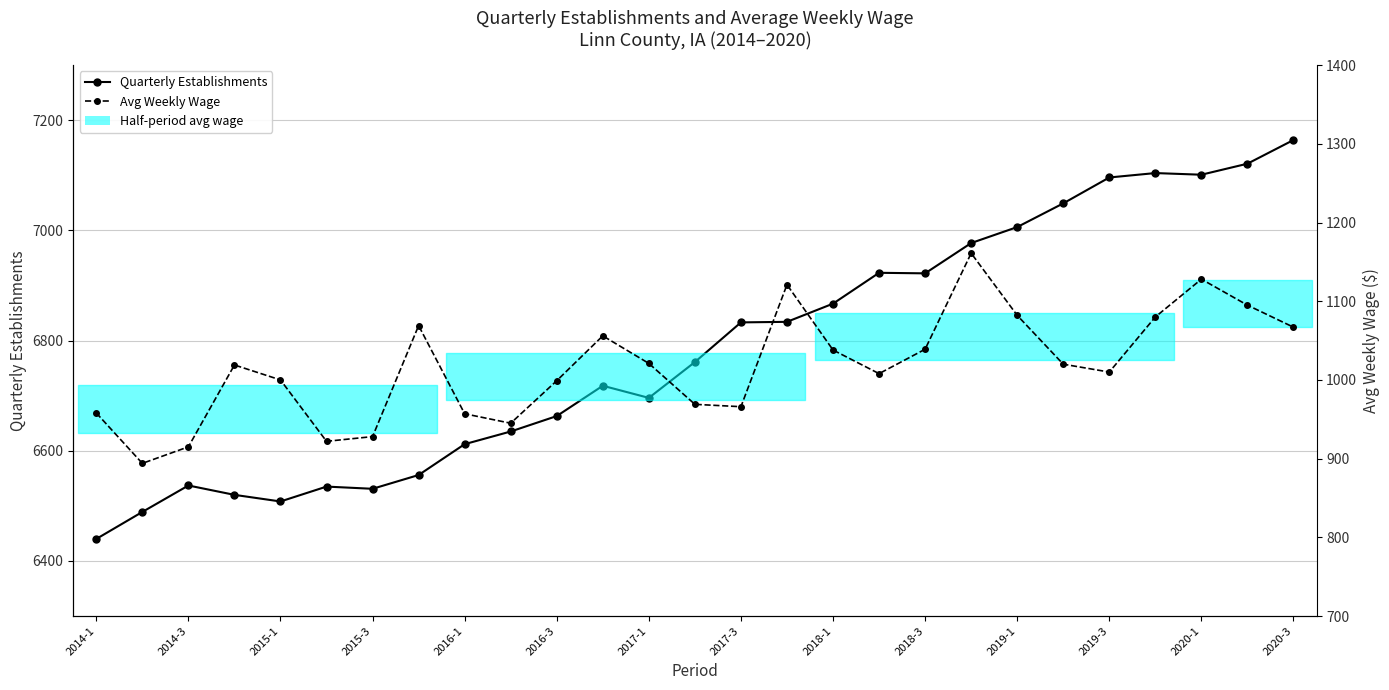

At which category does the chart reach its peak across all series?

2020-3